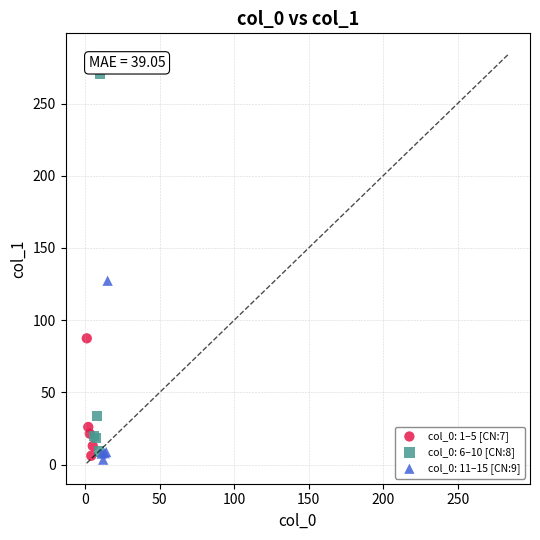

Which series has the widest spread of Y values?

col_0: 6–10 [CN:8]